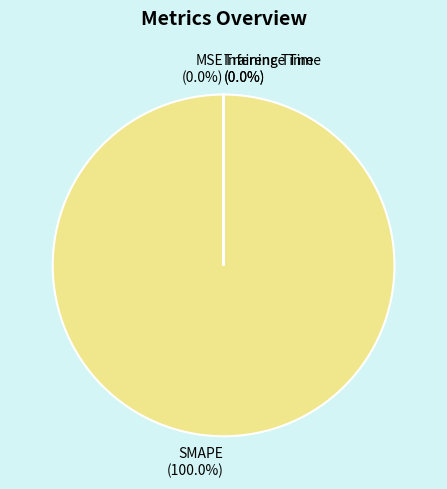

How many segments does this pie chart have?

4